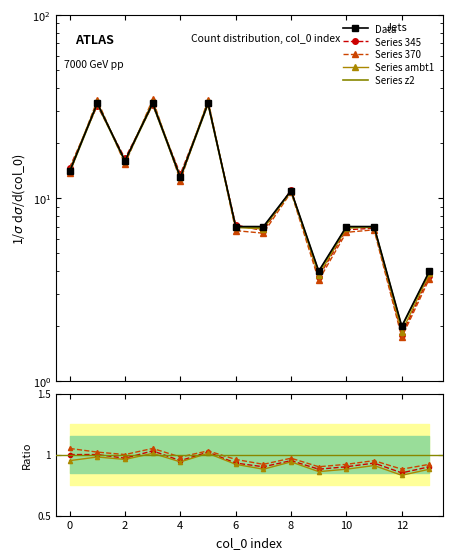

Where is the data nearest to the value 17?

2